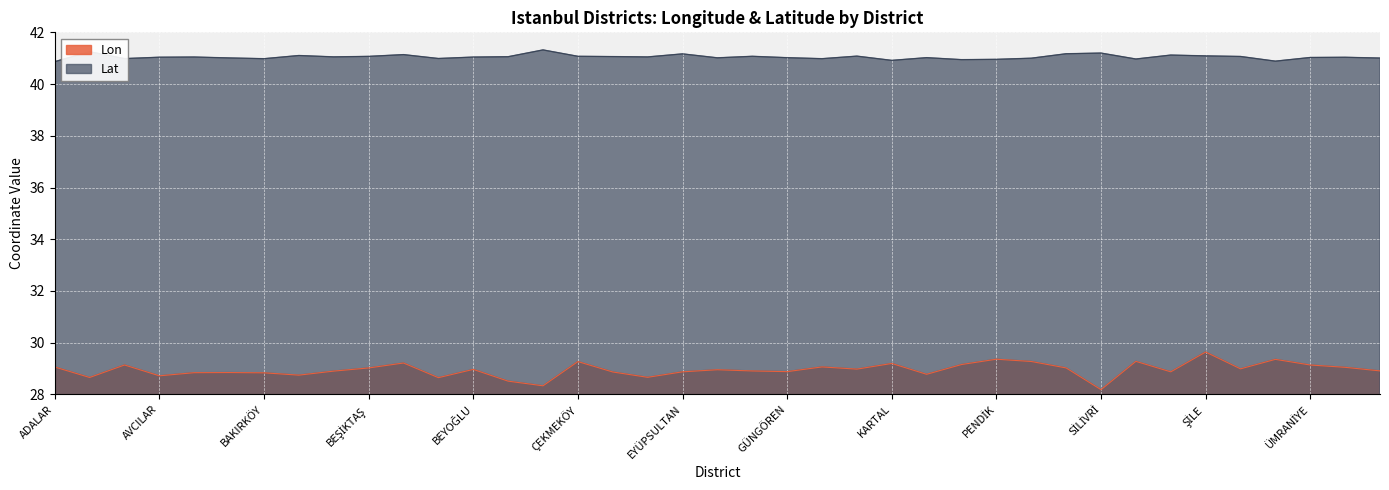

Which category has the highest value across all series?

ÇATALCA